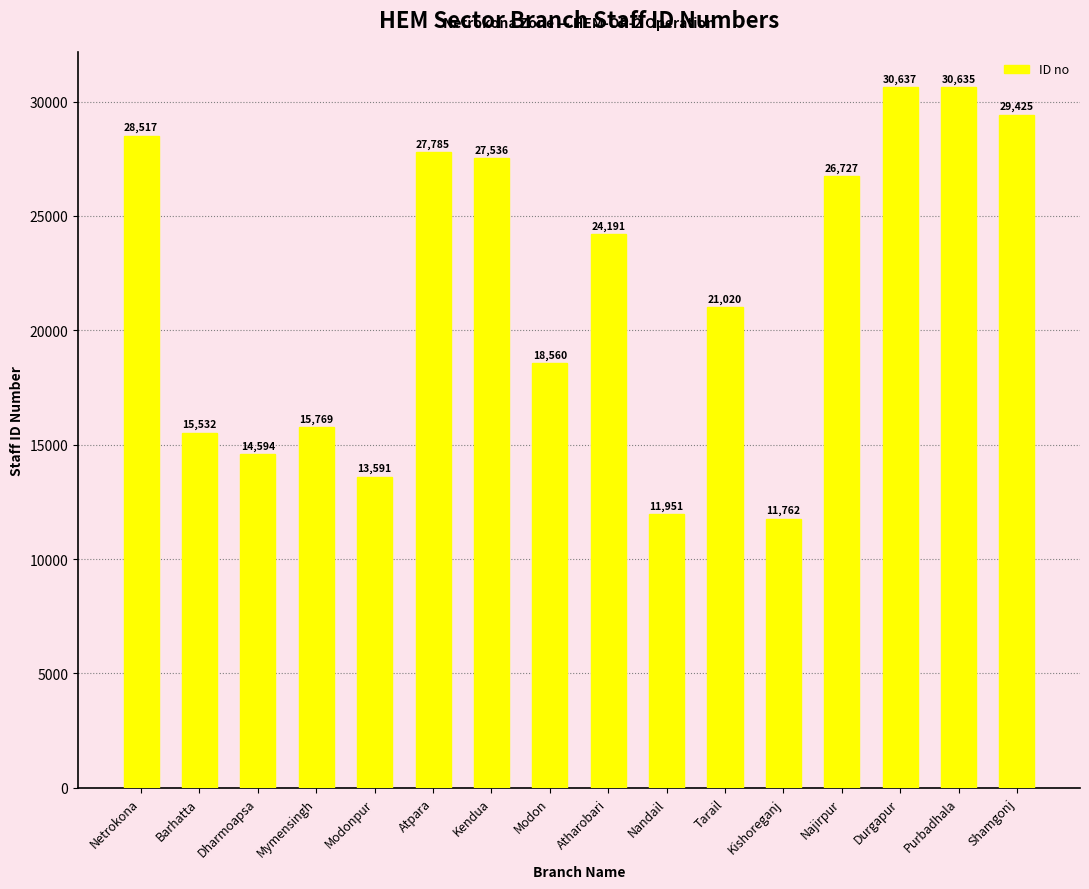

What is the ratio of the value at Dharmoapsa to the value at Kishoreganj?

1.2